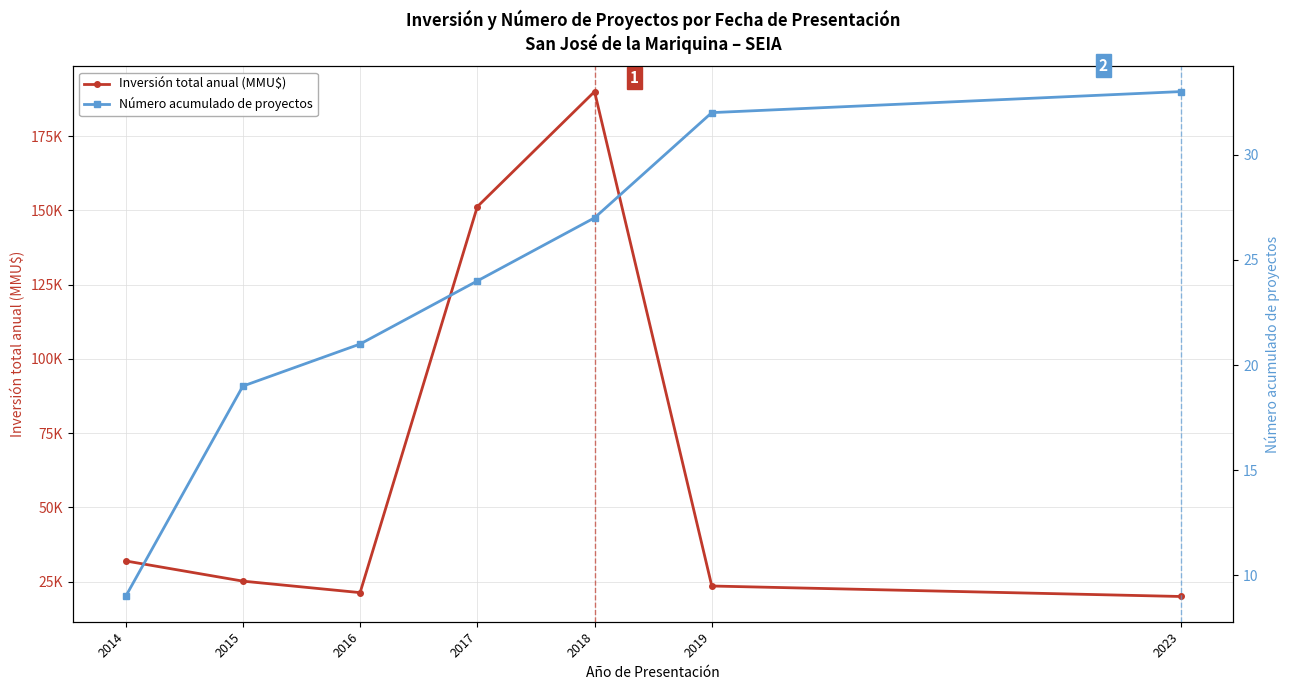

True or false: Inversión total anual (MMU$) and Número acumulado de proyectos cross at least once.

False